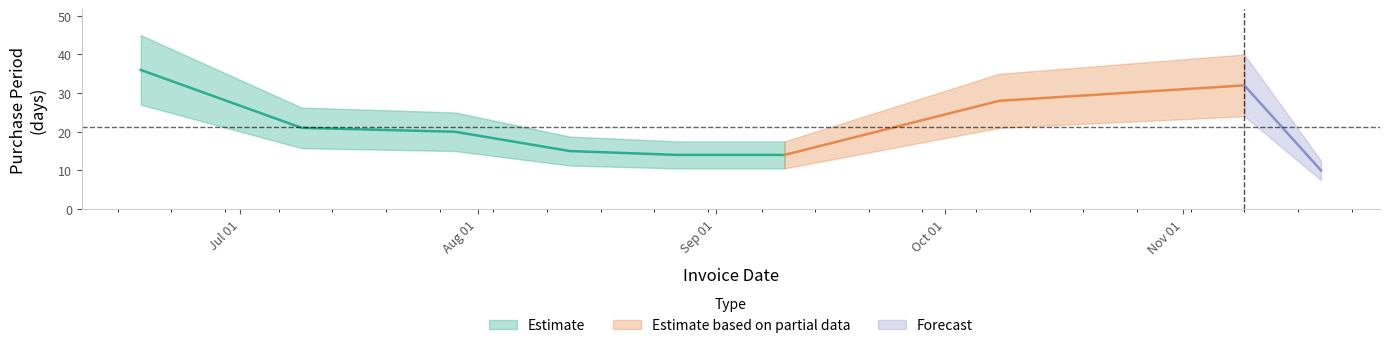

How many lines are shown in the chart?

1